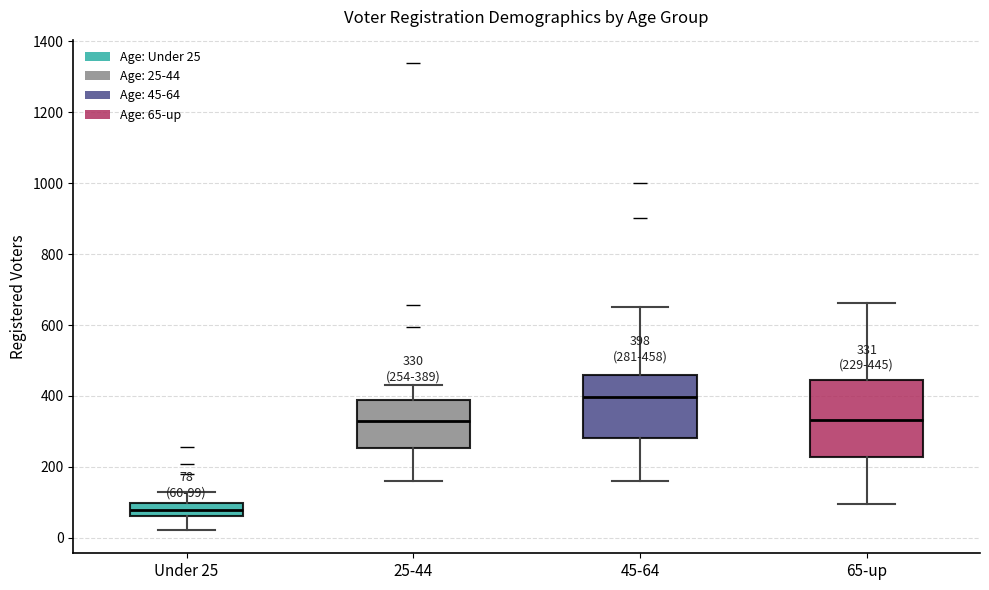

Which box's median line is the lowest?

Under 25